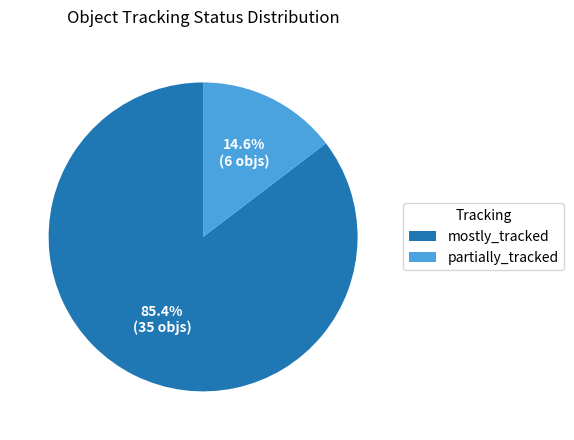

Combined, what portion of the pie is partially_tracked and mostly_tracked?

100.0%